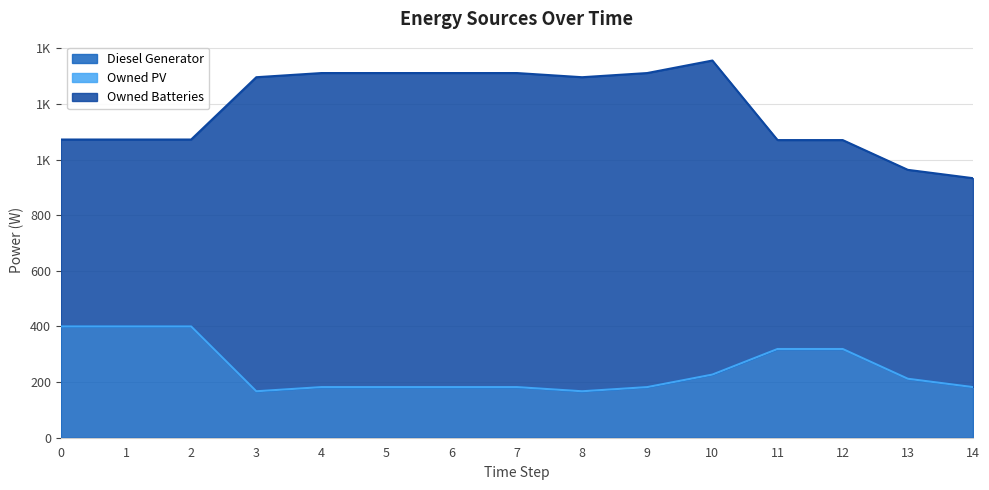

Which series has the largest range (max minus min)?

Owned Batteries